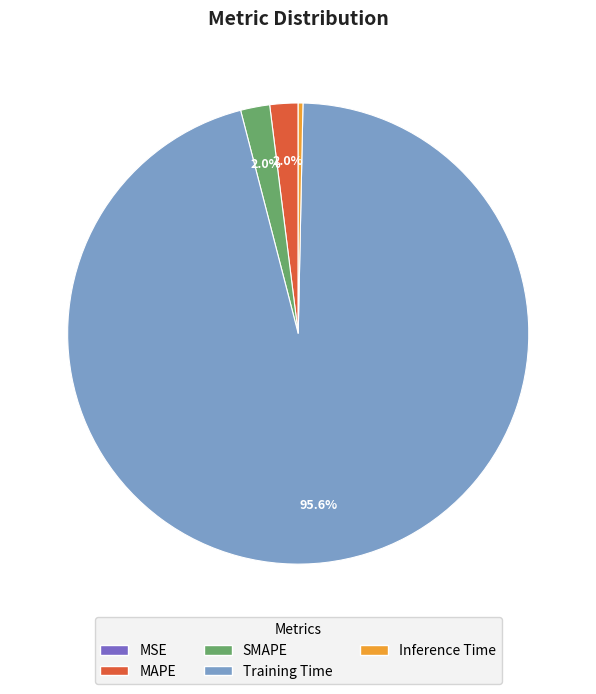

What is the largest slice in the pie chart?

Training Time